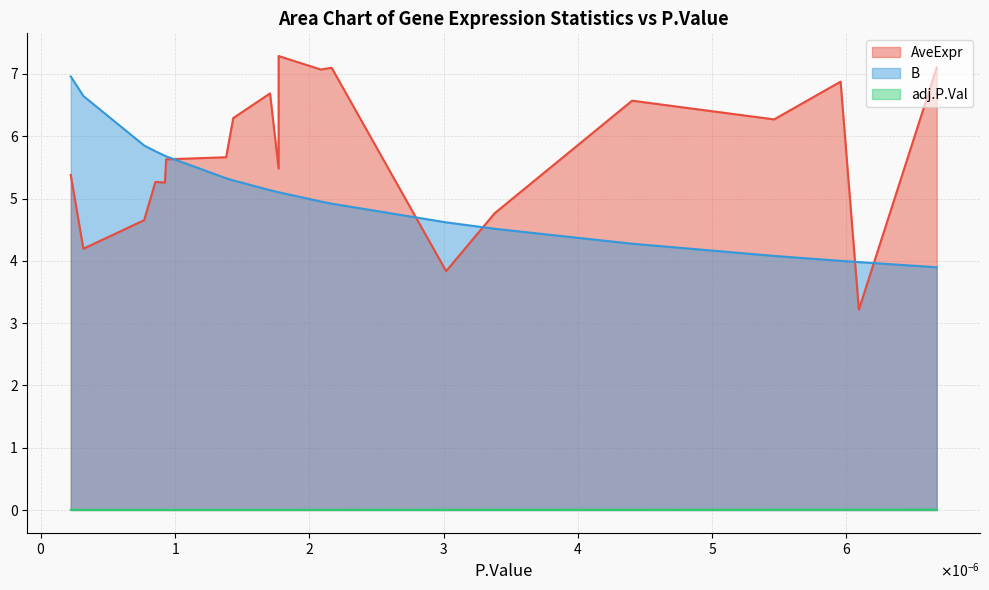

How many times do AveExpr and B cross each other?

5